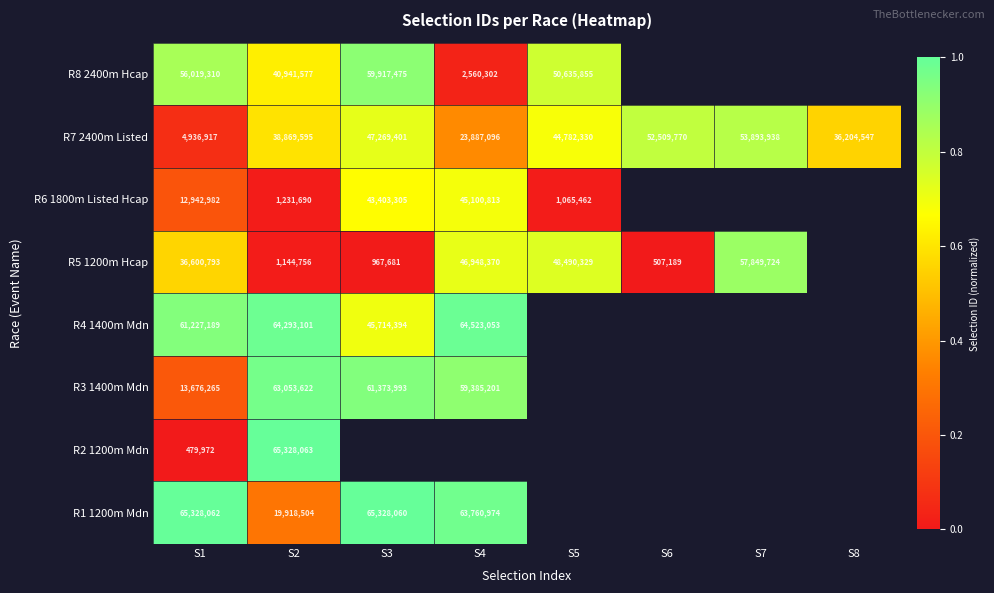

What is the difference between the R6 1800m Listed Hcap values at S2 and S1?

11711292.0